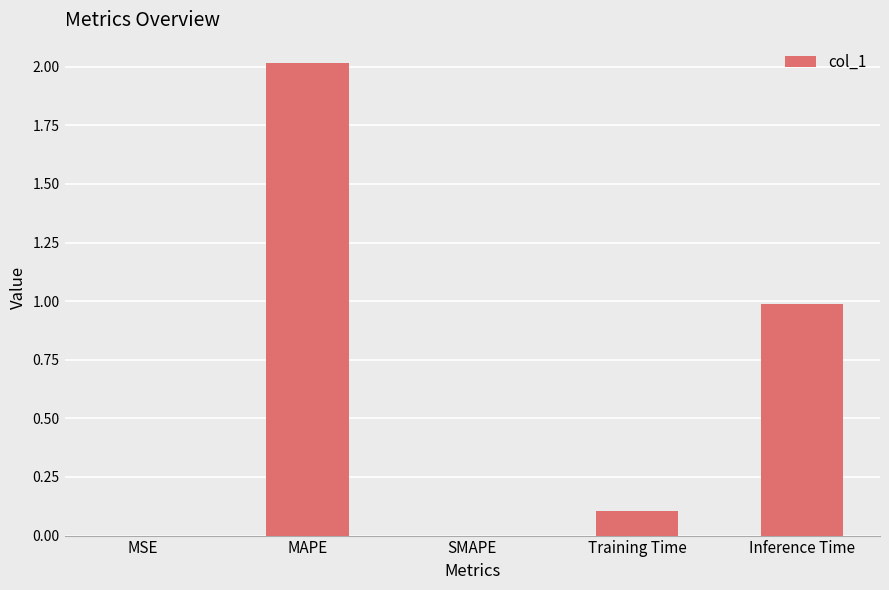

What is the sum of all values?

3.1